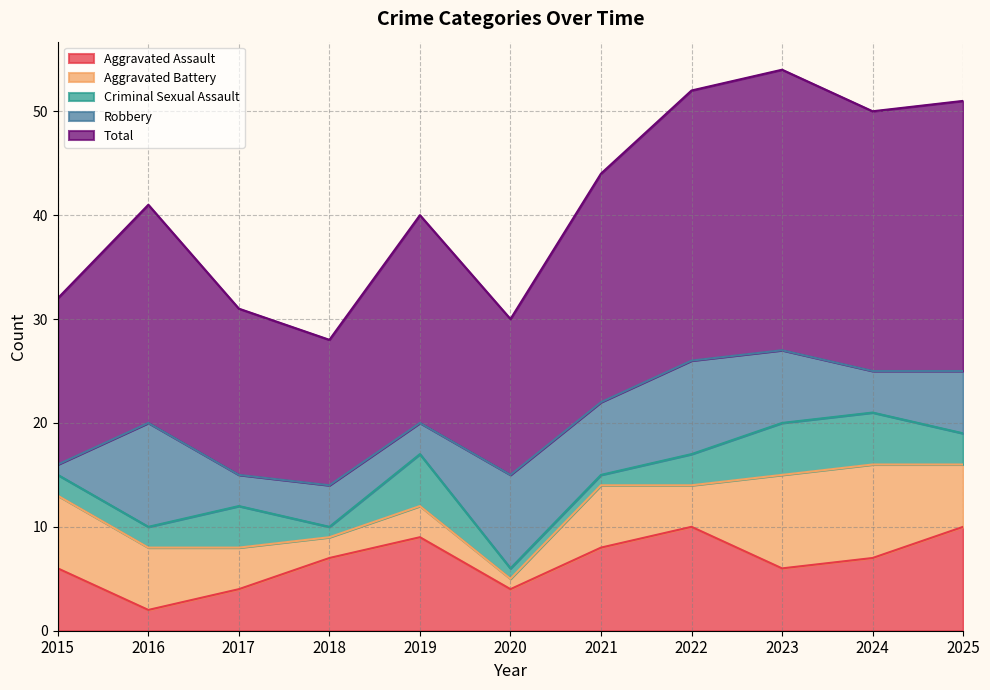

True or false: Total and Aggravated Battery cross at least once.

False